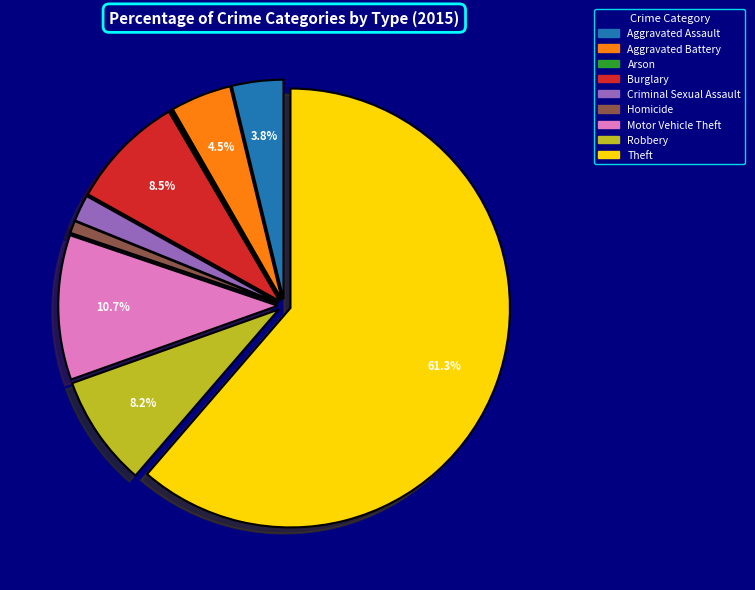

What is the majority slice?

Theft